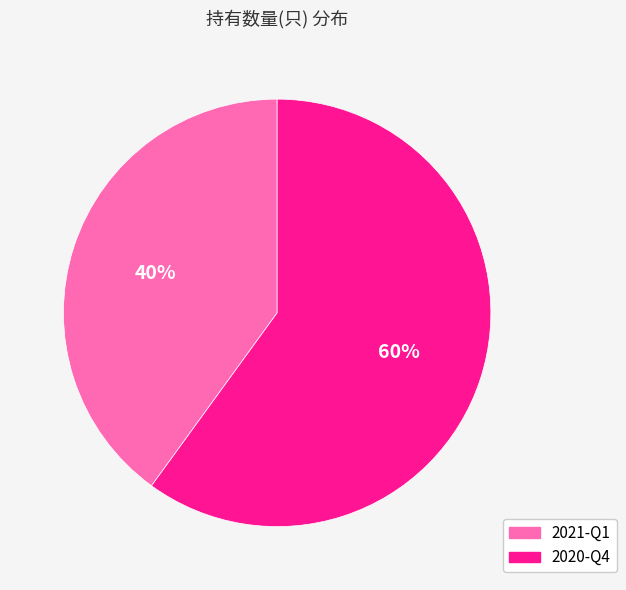

To the nearest percent, what percentage of the pie is 2021-Q1?

40%